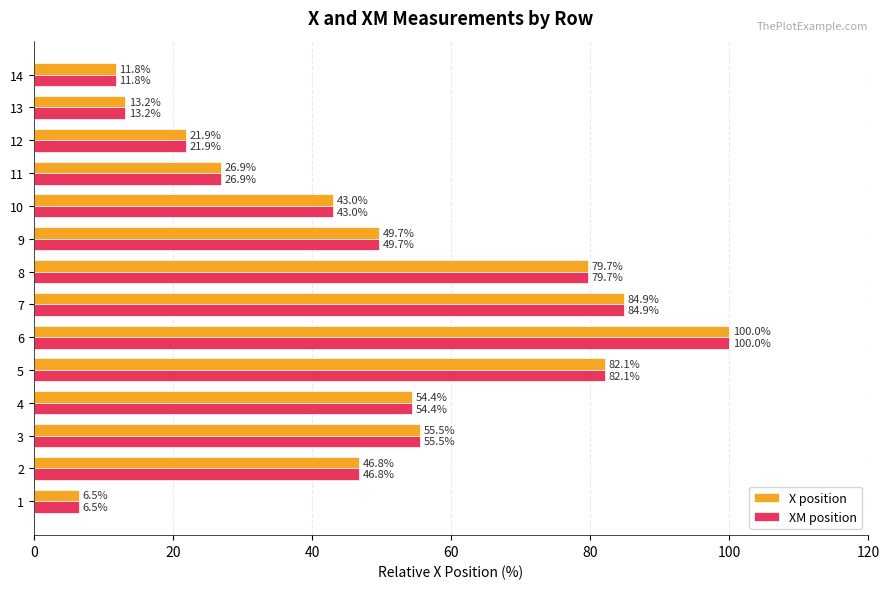

Rank the categories by X position value from lowest to highest.

1, 14, 13, 12, 11, 10, 2, 9, 4, 3, 8, 5, 7, 6